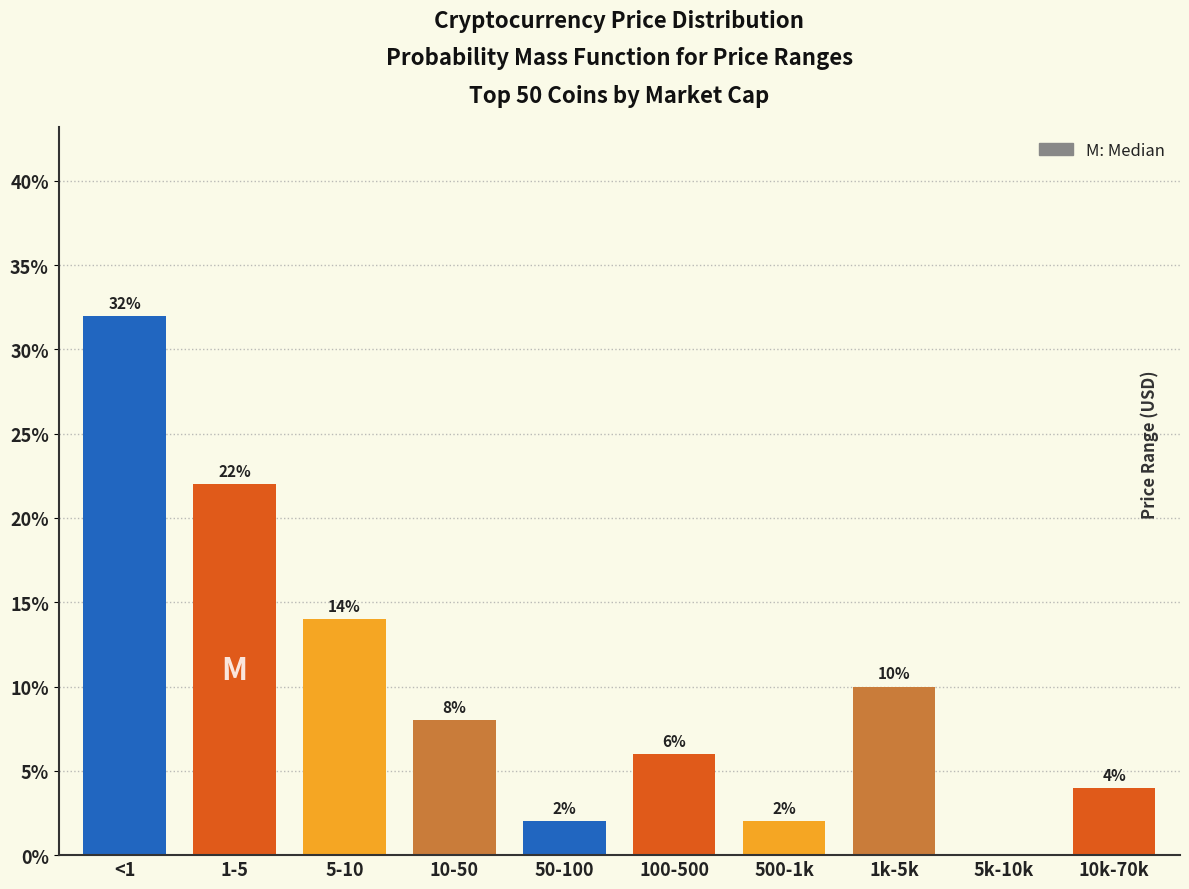

Reading right to left, extract all data points from this chart.

10k-70k=4.0	5k-10k=0.0	1k-5k=10.0	500-1k=2.0	100-500=6.0	50-100=2.0	10-50=8.0	5-10=14.0	1-5=22.0	<1=32.0